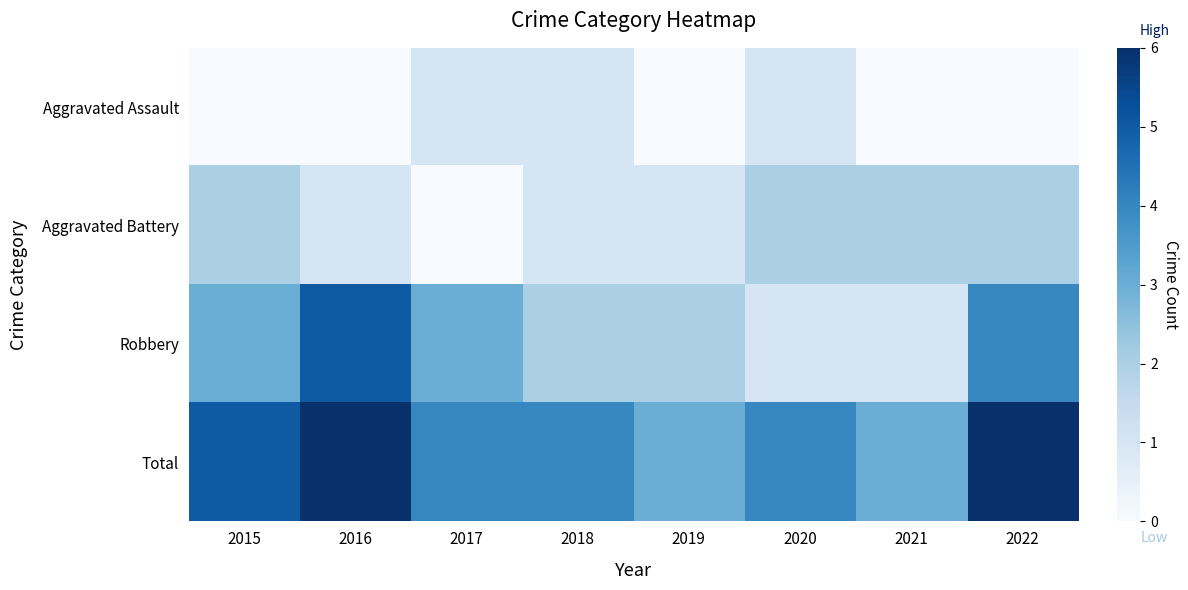

Which series has the largest total across all categories?

Total